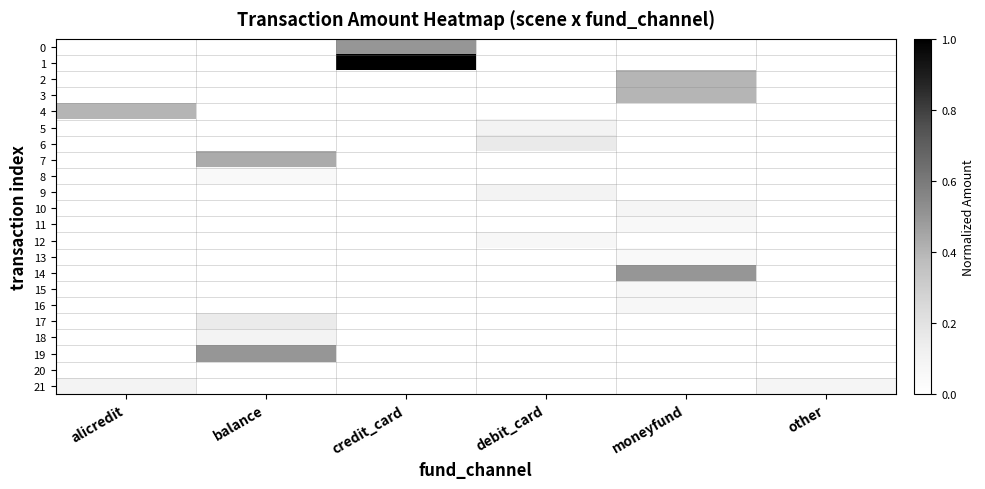

Reading right to left, extract all data points from this chart.

0: other=0.0	moneyfund=0.0	debit_card=0.0	credit_card=0.5	balance=0.0	alicredit=0.0
1: other=0.0	moneyfund=0.0	debit_card=0.0	credit_card=1.0	balance=0.0	alicredit=0.0
2: other=0.0	moneyfund=0.4	debit_card=0.0	credit_card=0.0	balance=0.0	alicredit=0.0
3: other=0.0	moneyfund=0.4	debit_card=0.0	credit_card=0.0	balance=0.0	alicredit=0.0
4: other=0.0	moneyfund=0.0	debit_card=0.0	credit_card=0.0	balance=0.0	alicredit=0.4
5: other=0.0	moneyfund=0.0	debit_card=0.1	credit_card=0.0	balance=0.0	alicredit=0.0
6: other=0.0	moneyfund=0.0	debit_card=0.2	credit_card=0.0	balance=0.0	alicredit=0.0
7: other=0.0	moneyfund=0.0	debit_card=0.0	credit_card=0.0	balance=0.4	alicredit=0.0
8: other=0.0	moneyfund=0.0	debit_card=0.0	credit_card=0.0	balance=0.0	alicredit=0.0
9: other=0.0	moneyfund=0.0	debit_card=0.1	credit_card=0.0	balance=0.0	alicredit=0.0
10: other=0.0	moneyfund=0.1	debit_card=0.0	credit_card=0.0	balance=0.0	alicredit=0.0
11: other=0.0	moneyfund=0.1	debit_card=0.0	credit_card=0.0	balance=0.0	alicredit=0.0
12: other=0.0	moneyfund=0.0	debit_card=0.1	credit_card=0.0	balance=0.0	alicredit=0.0
13: other=0.0	moneyfund=0.0	debit_card=0.0	credit_card=0.0	balance=0.0	alicredit=0.0
14: other=0.0	moneyfund=0.5	debit_card=0.0	credit_card=0.0	balance=0.0	alicredit=0.0
15: other=0.0	moneyfund=0.1	debit_card=0.0	credit_card=0.0	balance=0.0	alicredit=0.0
16: other=0.0	moneyfund=0.1	debit_card=0.0	credit_card=0.0	balance=0.0	alicredit=0.0
17: other=0.0	moneyfund=0.0	debit_card=0.0	credit_card=0.0	balance=0.1	alicredit=0.0
18: other=0.0	moneyfund=0.0	debit_card=0.0	credit_card=0.0	balance=0.1	alicredit=0.0
19: other=0.0	moneyfund=0.0	debit_card=0.0	credit_card=0.0	balance=0.5	alicredit=0.0
20: other=0.0	moneyfund=0.0	debit_card=0.0	credit_card=0.0	balance=0.0	alicredit=0.0
21: other=0.1	moneyfund=0.0	debit_card=0.0	credit_card=0.0	balance=0.0	alicredit=0.1